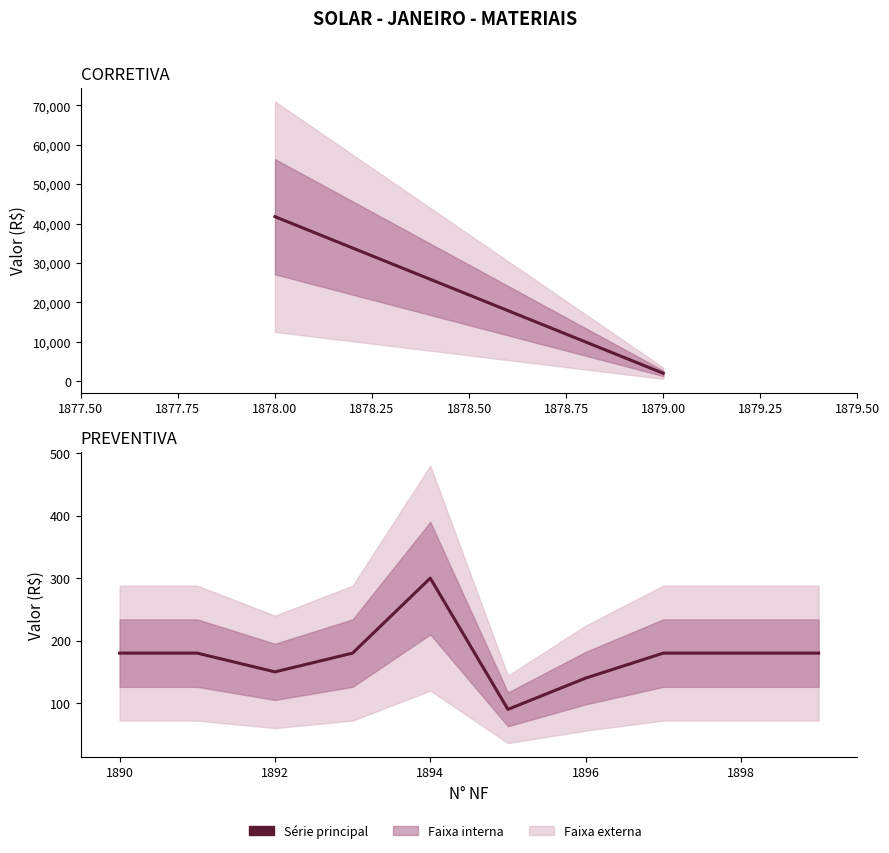

What is the average value?

176